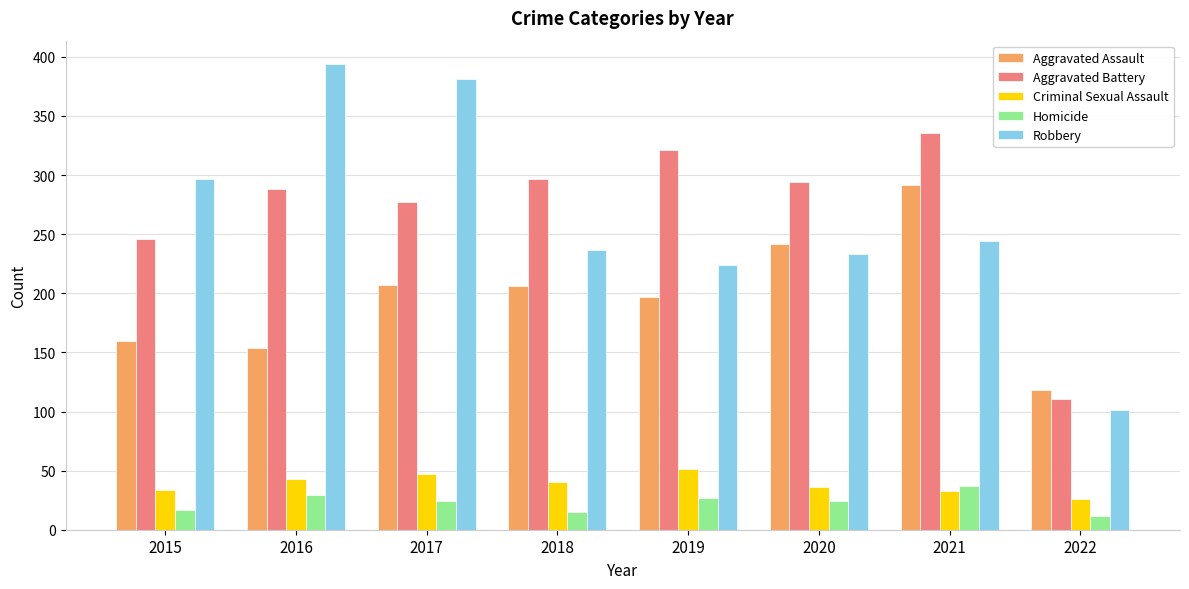

Rank the categories by Robbery value from lowest to highest.

2022, 2019, 2020, 2018, 2021, 2015, 2017, 2016